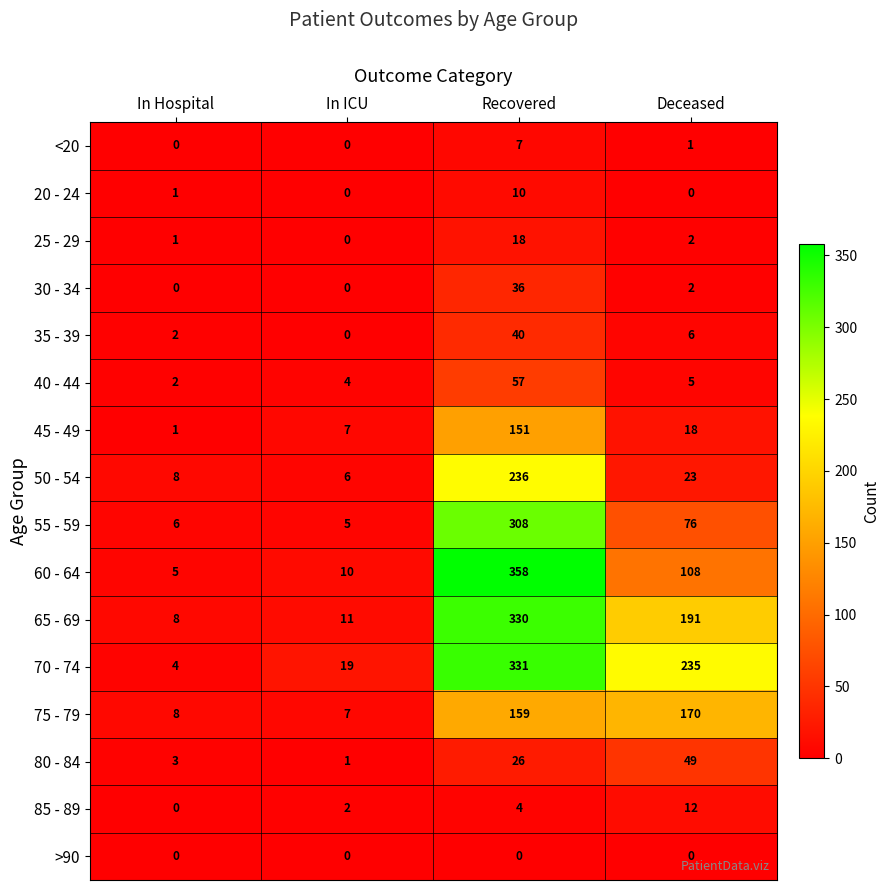

Which category has the highest value across all series?

Recovered